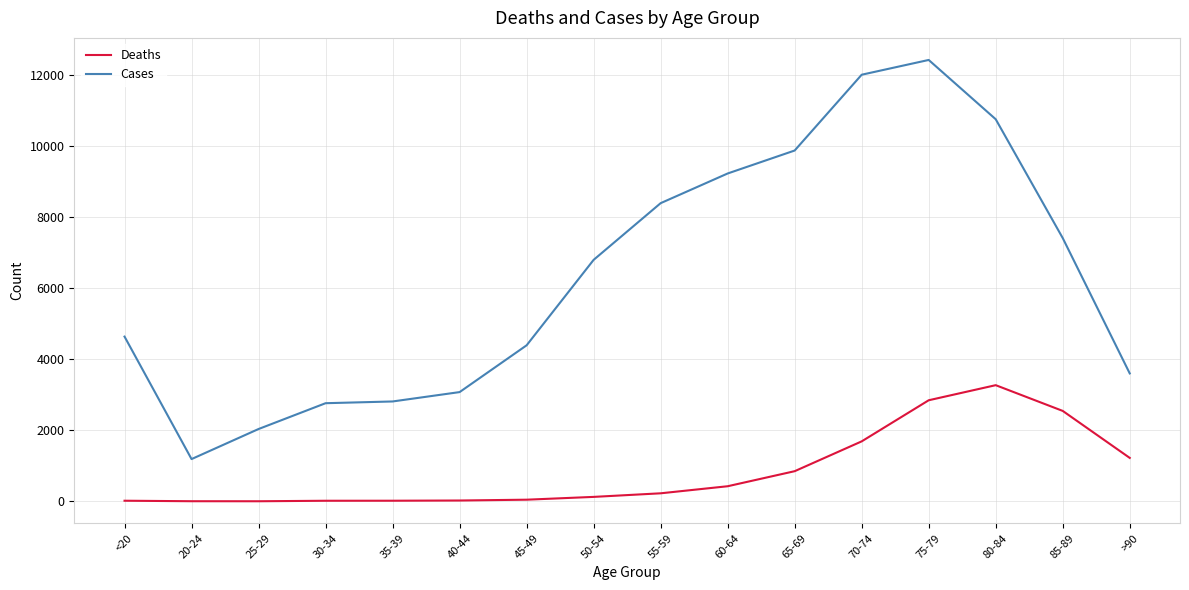

True or false: Deaths and Cases intersect in this chart.

False